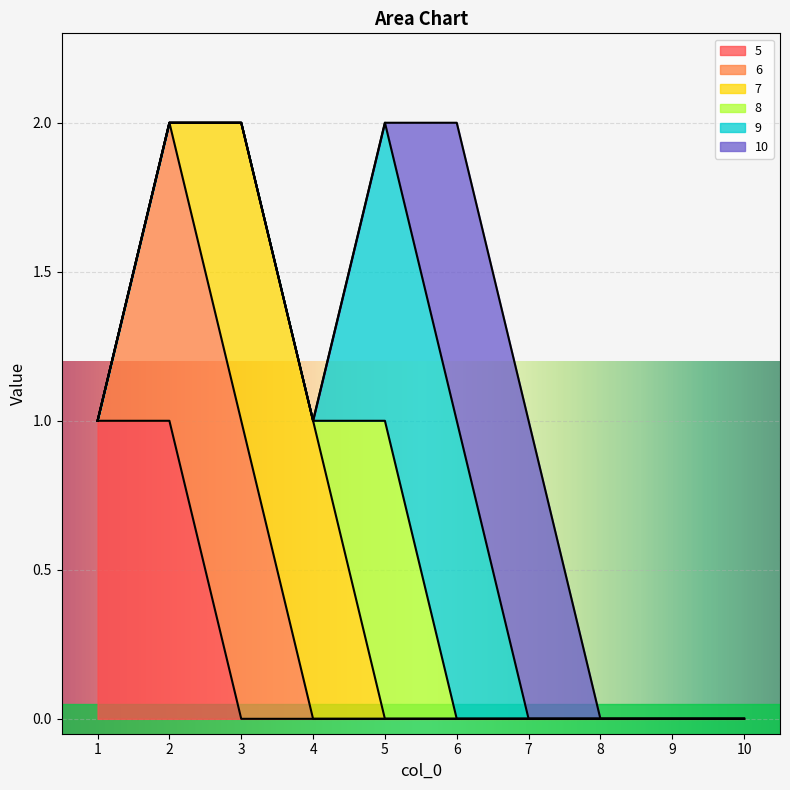

True or false: 5 has a value of 2 at 1.

False